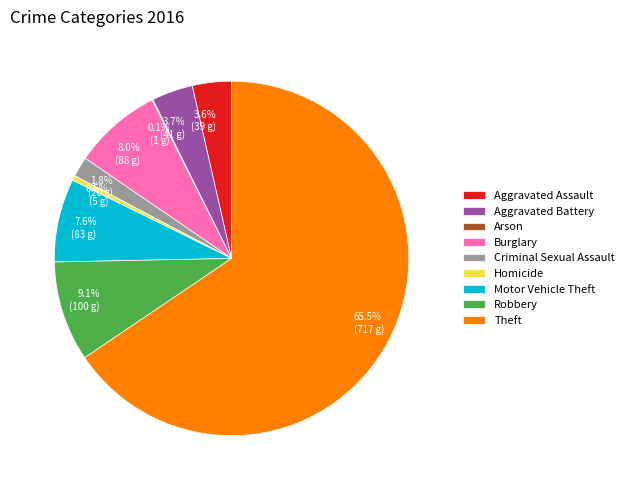

True or false: Robbery accounts for 9% of the total.

True